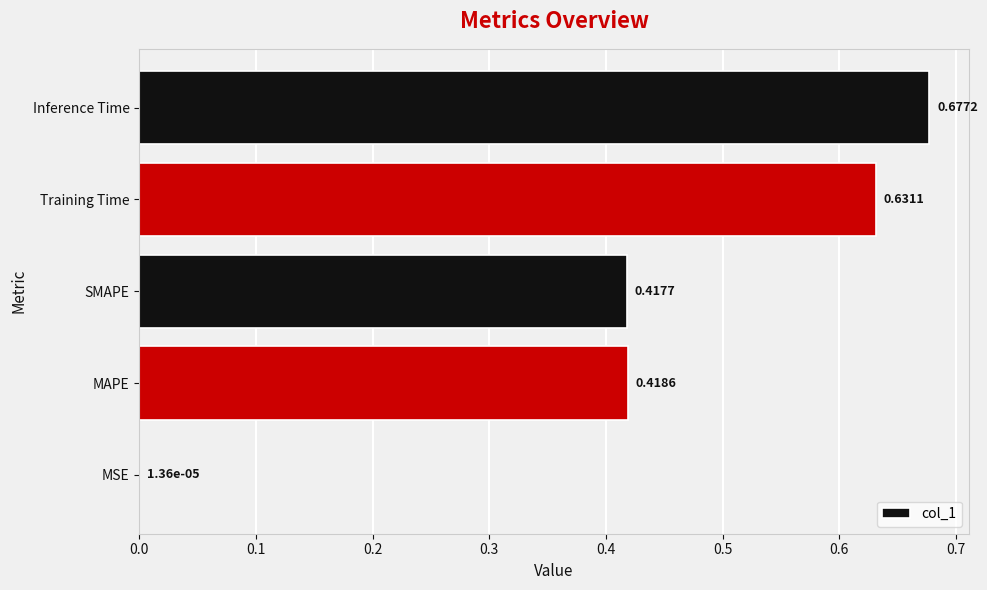

At which label is the value closest to 0?

MSE